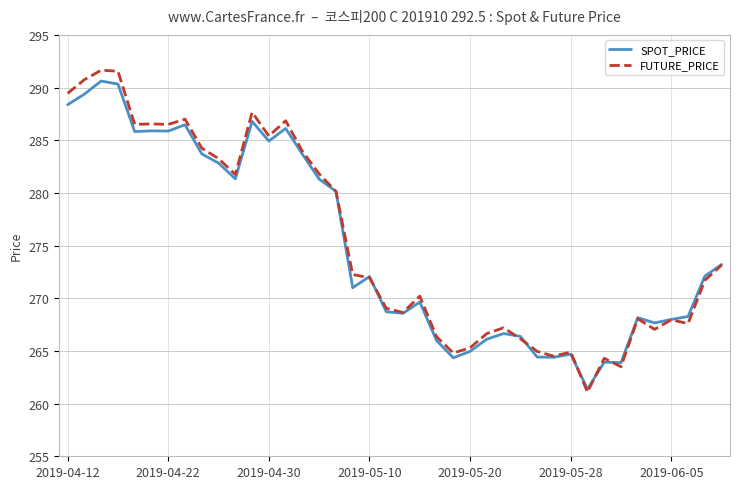

The SPOT_PRICE series shows 265.0 at 2019-05-20. True or false?

True